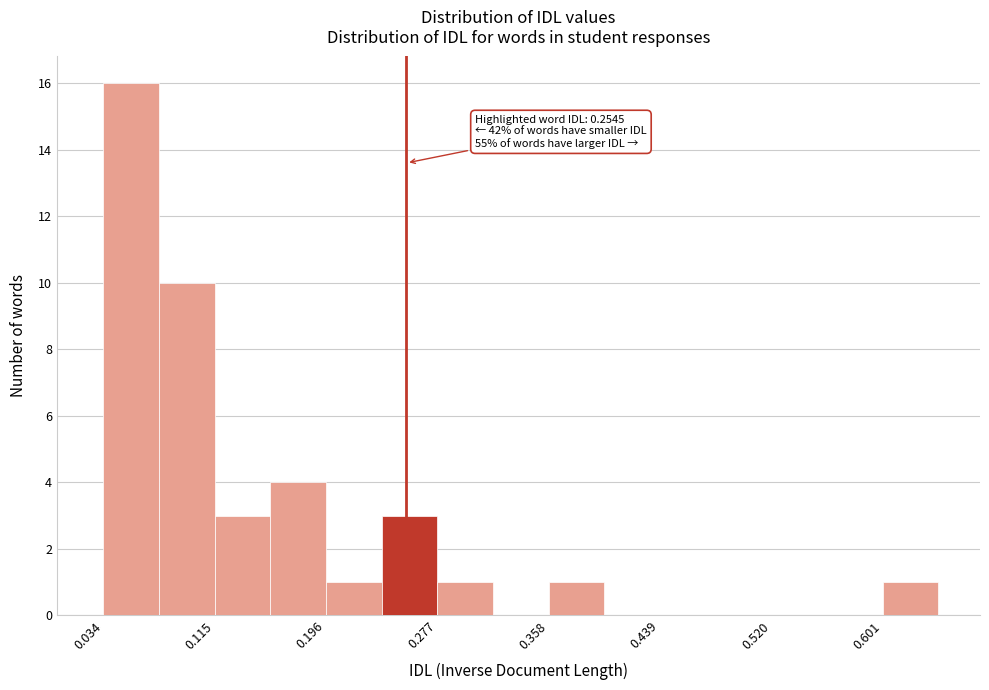

Over which range of the x-axis is the bar tallest?

0.03 to 0.07